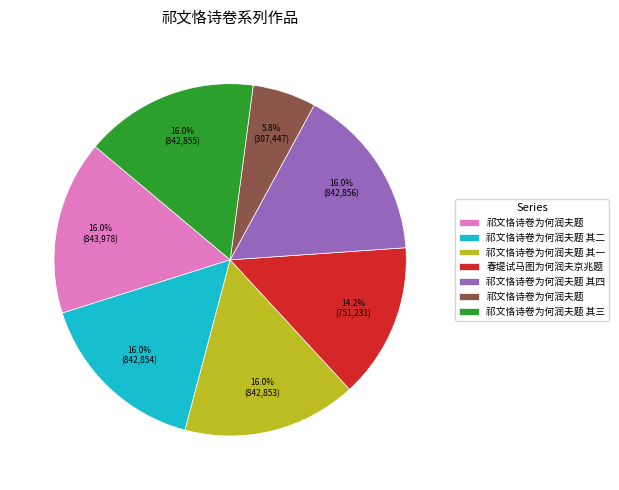

Is there a majority slice in this chart?

No